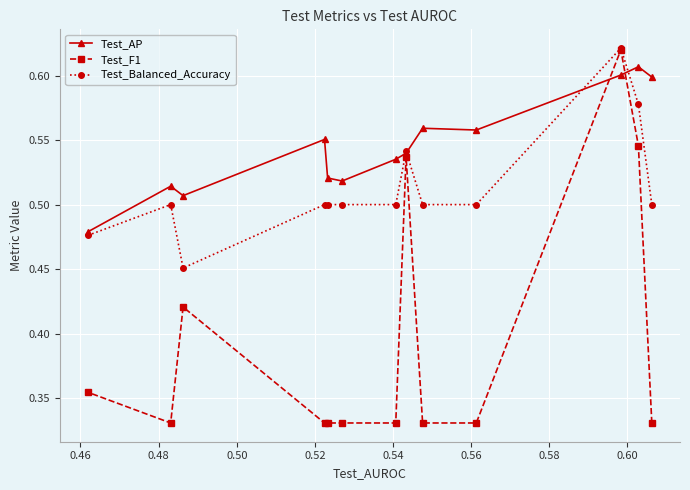

What is the smallest value displayed?

0.3